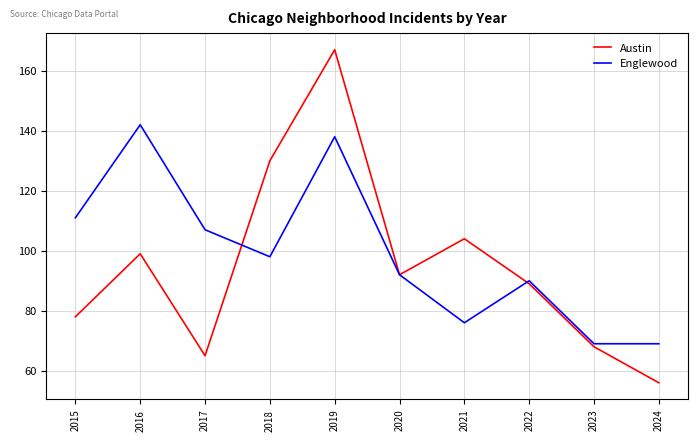

True or false: Englewood and Austin cross at least once.

True